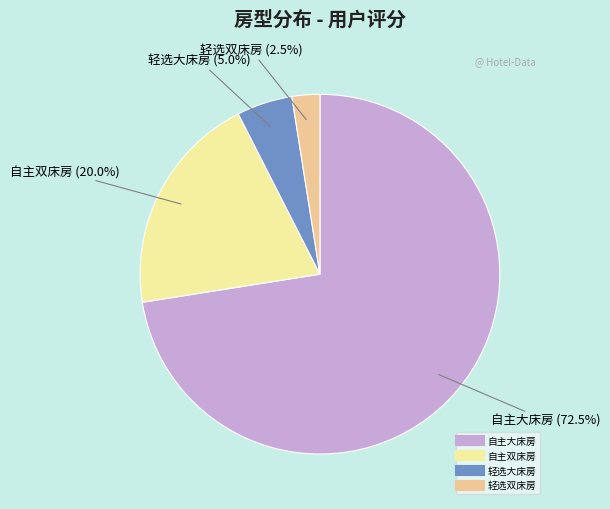

To the nearest percent, what is the average slice percentage?

25%